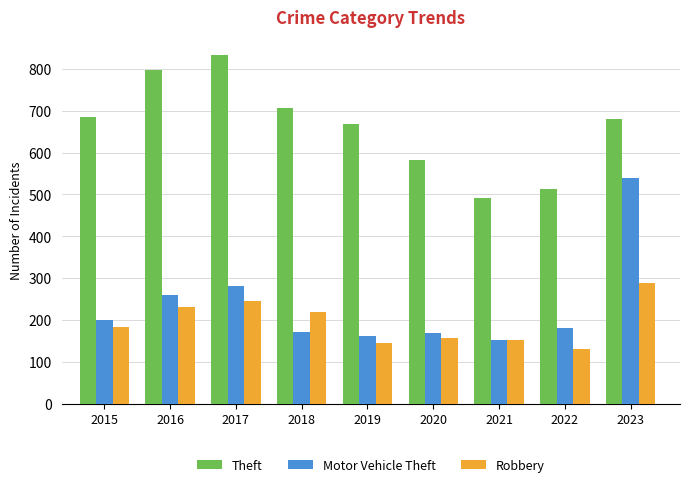

True or false: Theft has a value of 512 at 2022.

True